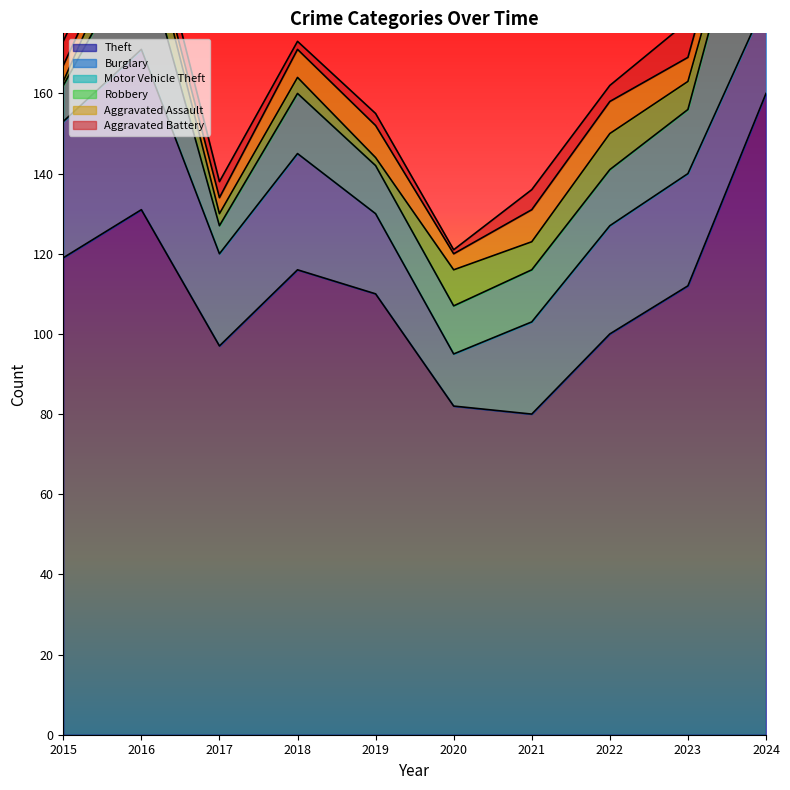

Reading left to right, transcribe all the data shown in this chart.

Theft: 119	131	97	116	110	82	80	100	112	160
Burglary: 34	40	23	29	20	13	23	27	28	23
Motor Vehicle Theft: 9	26	7	15	12	12	13	14	16	45
Robbery: 1	10	3	4	2	9	7	9	7	4
Aggravated Assault: 4	2	4	7	8	4	8	8	6	7
Aggravated Battery: 6	6	4	2	3	1	5	4	9	9